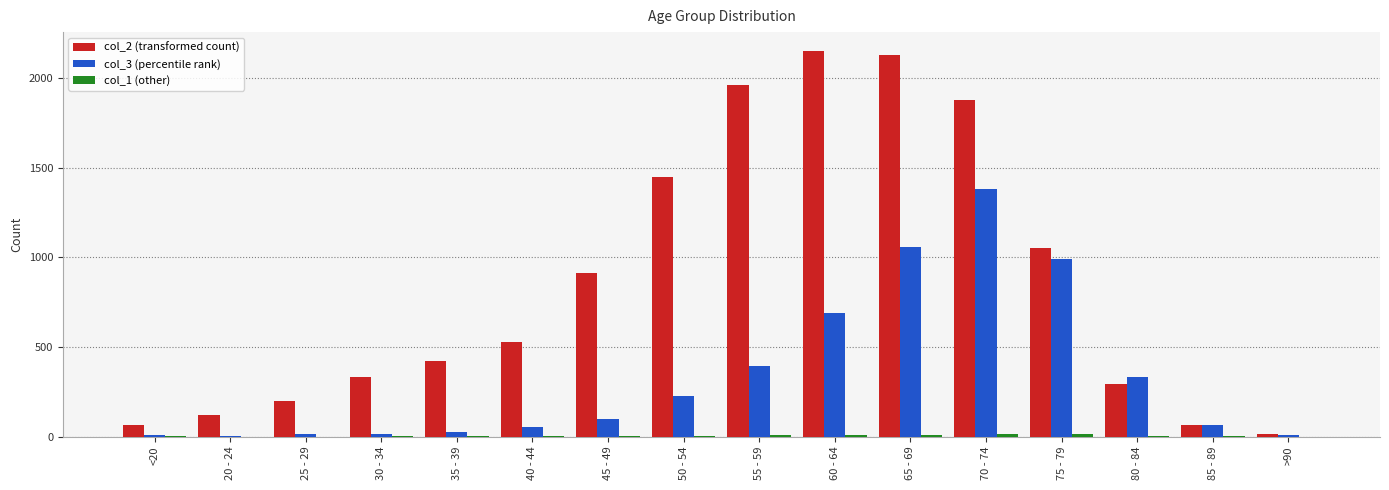

What is the maximum value shown in the chart?

2151